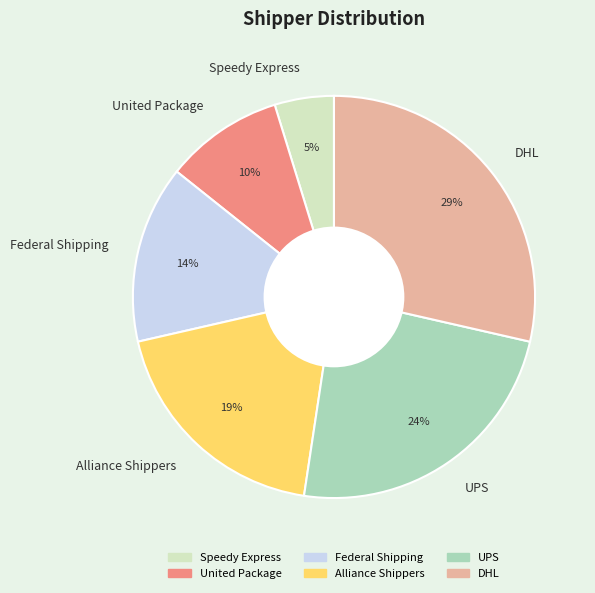

To the nearest percent, what is the difference between the largest and smallest slice percentages?

24%